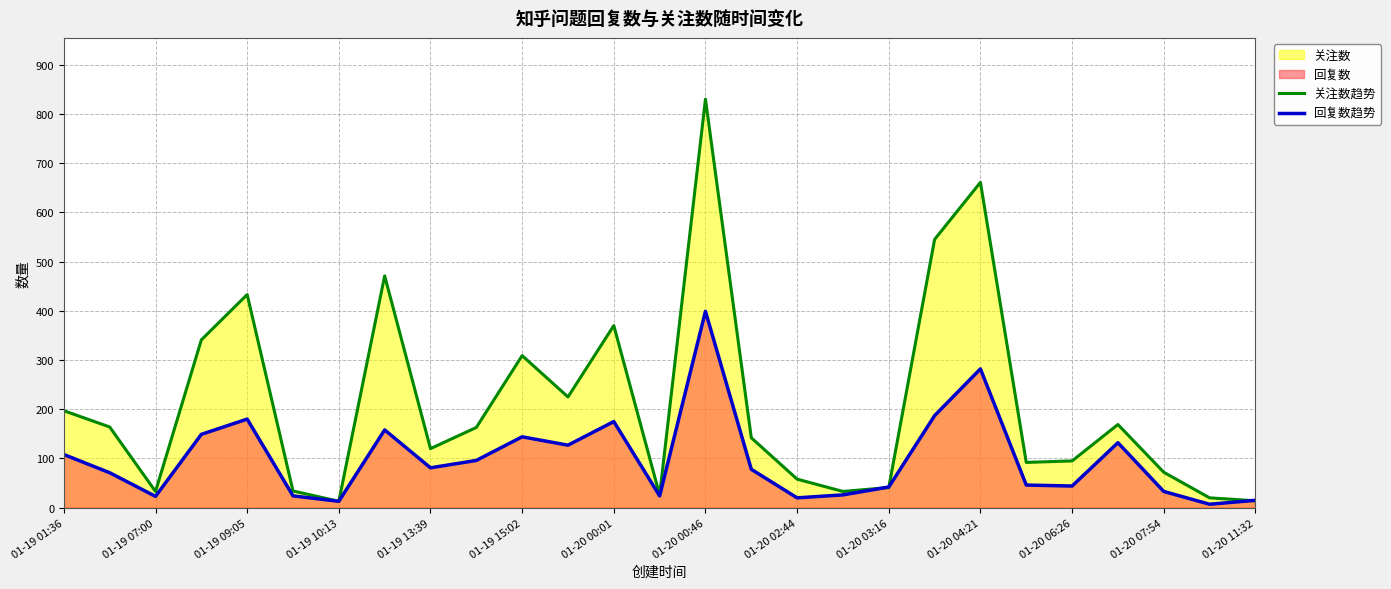

Between 01-19 01:36 and 01-19 10:13, which series saw the biggest shift?

关注数趋势